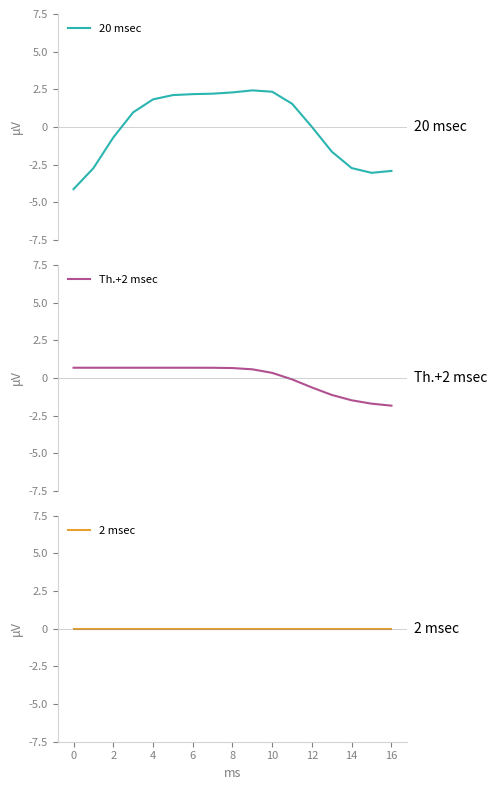

Reading right to left, what are all the values shown in this chart?

20 msec: -2.9	-3.0	-2.7	-1.6	0.0	1.5	2.3	2.4	2.3	2.2	2.2	2.1	1.8	1.0	-0.7	-2.7	-4.1
Th.+2 msec: -1.8	-1.7	-1.5	-1.1	-0.6	-0.1	0.3	0.6	0.7	0.7	0.7	0.7	0.7	0.7	0.7	0.7	0.7
2 msec: 0.0	0.0	0.0	0.0	0.0	0.0	0.0	0.0	0.0	0.0	0.0	0.0	0.0	0.0	0.0	0.0	0.0